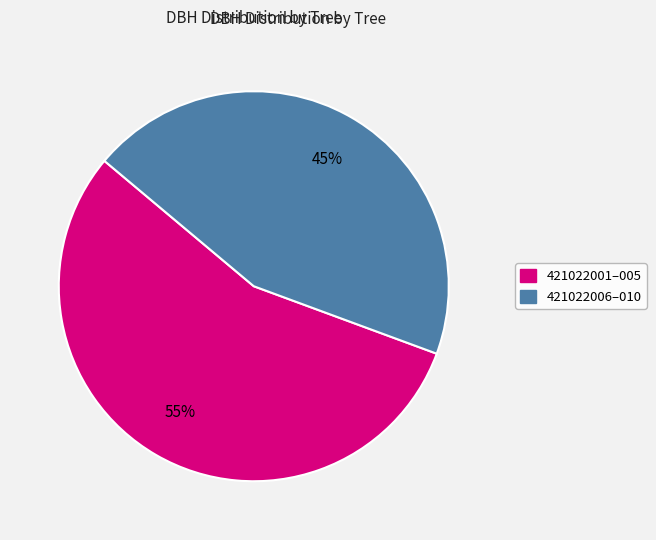

To the nearest percent, what is the average slice percentage?

50%